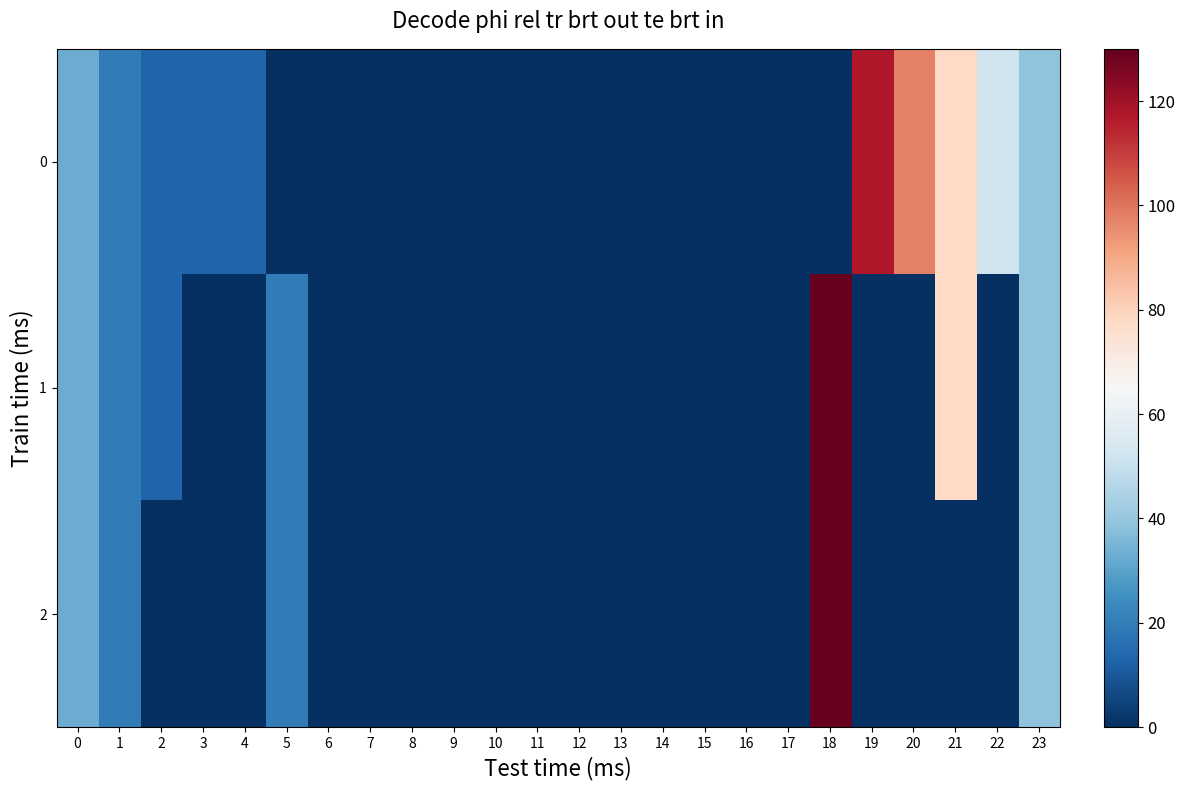

Reading left to right, transcribe all the data shown in this chart.

0: 0=32.5	1=19.5	2=13.0	3=13.0	4=13.0	5=0.0	6=0.0	7=0.0	8=0.0	9=0.0	10=0.0	11=0.0	12=0.0	13=0.0	14=0.0	15=0.0	16=0.0	17=0.0	18=0.0	19=117.0	20=97.5	21=78.0	22=52.0	23=39.0
1: 0=32.5	1=19.5	2=13.0	3=0.0	4=0.0	5=19.5	6=0.0	7=0.0	8=0.0	9=0.0	10=0.0	11=0.0	12=0.0	13=0.0	14=0.0	15=0.0	16=0.0	17=0.0	18=130.0	19=0.0	20=0.0	21=78.0	22=0.0	23=39.0
2: 0=32.5	1=19.5	2=0.0	3=0.0	4=0.0	5=19.5	6=0.0	7=0.0	8=0.0	9=0.0	10=0.0	11=0.0	12=0.0	13=0.0	14=0.0	15=0.0	16=0.0	17=0.0	18=130.0	19=0.0	20=0.0	21=0.0	22=0.0	23=39.0